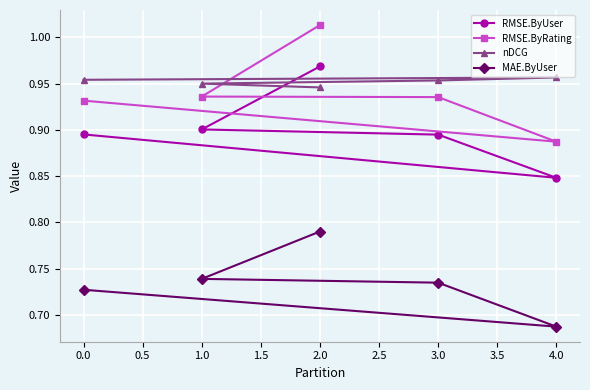

What is the sum of all RMSE.ByRating values?

4.7